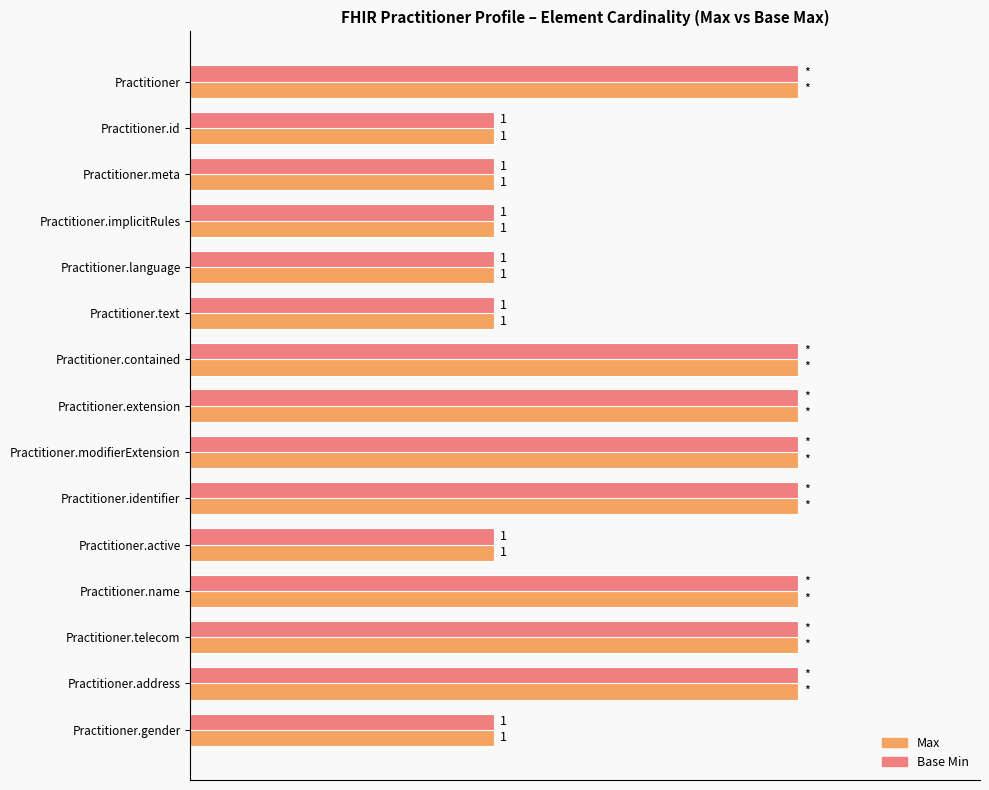

Which series has the largest range (max minus min)?

Max